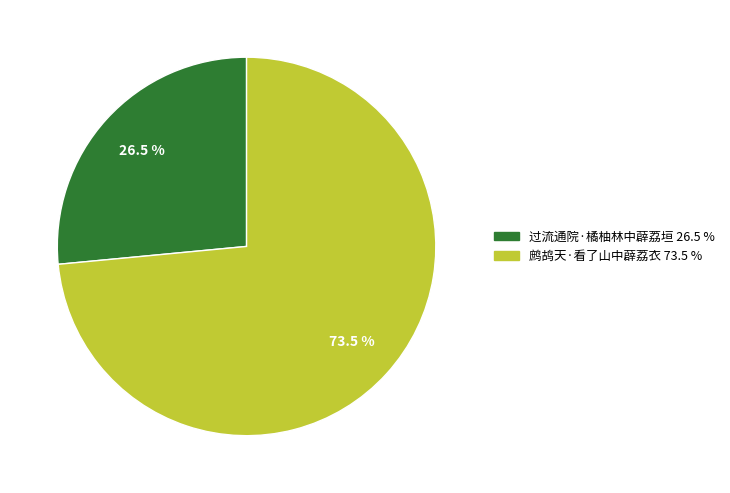

What is the total percentage of 过流通院·橘柚林中薜荔垣 and 鹧鸪天·看了山中薜荔衣?

100.0%